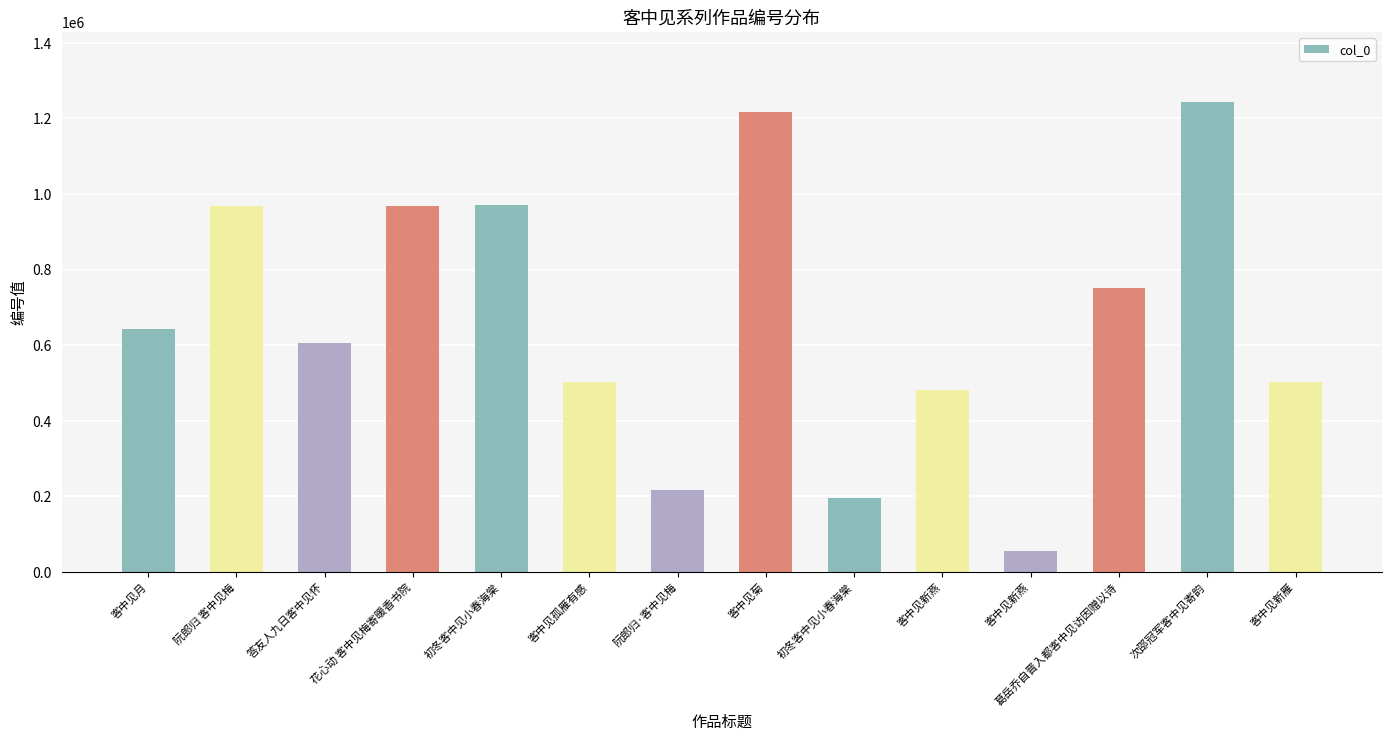

The value at 客中见孤雁有感 is 503753. True or false?

True